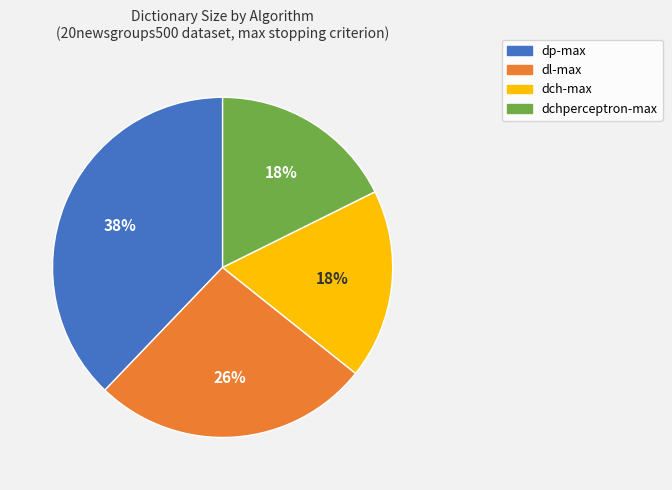

What is the ratio of the value at dch-max to the value at dl-max?

0.7